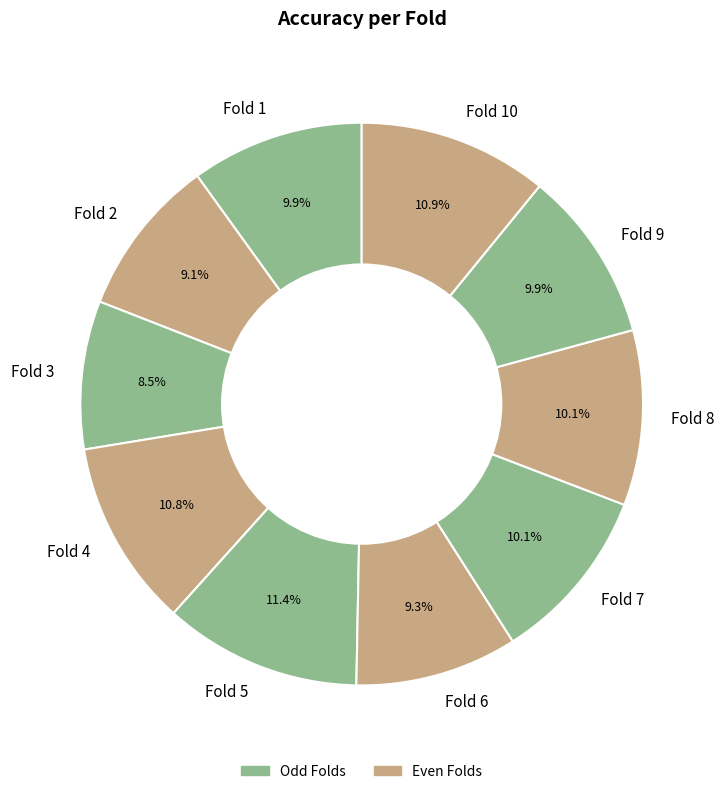

Do Fold 5 and Fold 4 together represent more than half of the pie?

No